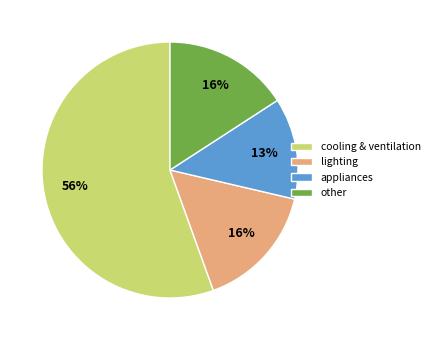

Which slice is the largest?

cooling & ventilation